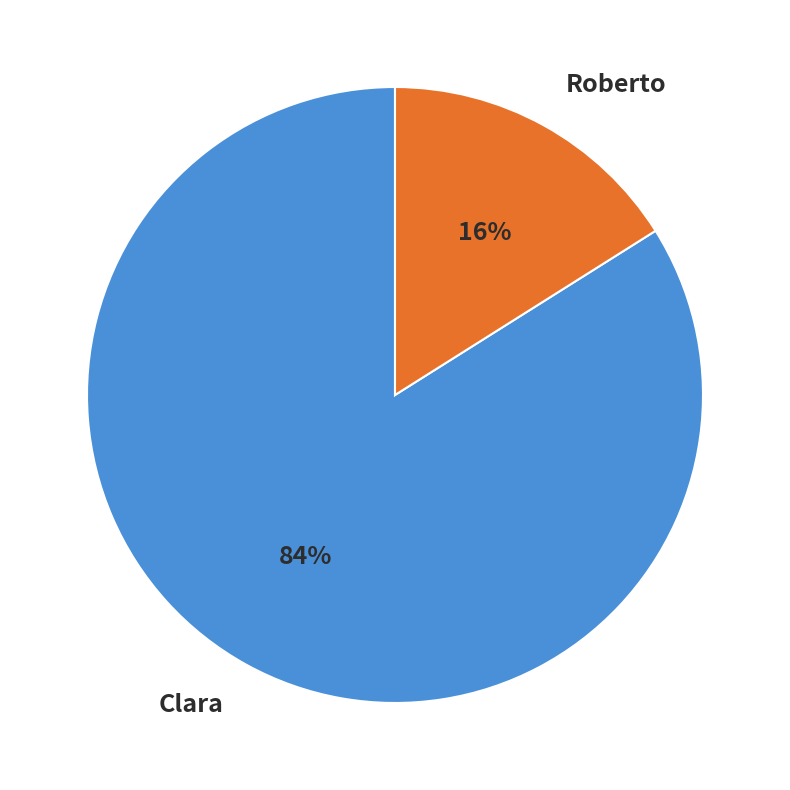

What is the smallest slice in the pie chart?

Roberto